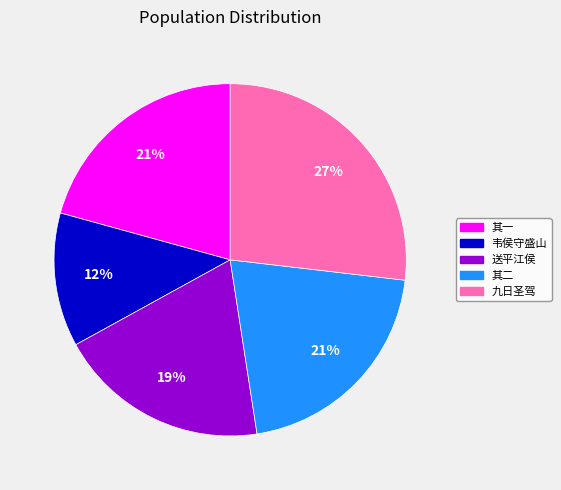

Is there any slice that represents more than half of the pie?

No